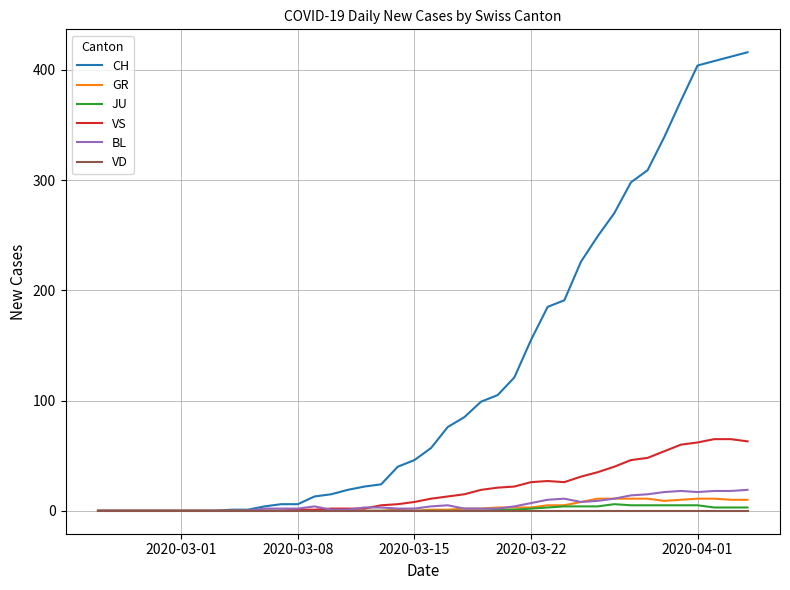

Which series has the largest total across all categories?

CH